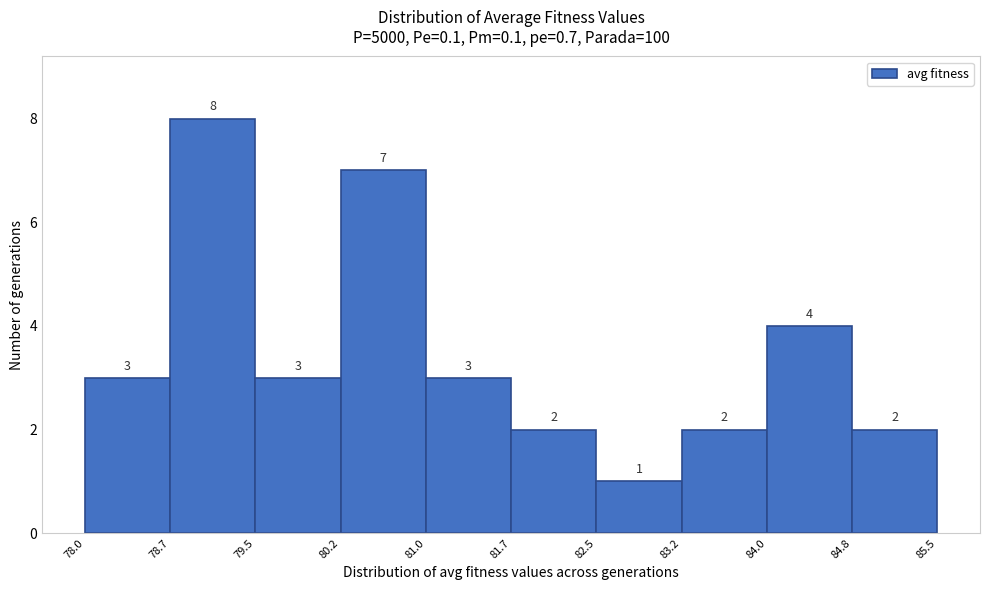

Reading left to right, transcribe this chart: for each bar, give the range it covers on the x-axis and its height.

78.0 to 78.7: 3
78.7 to 79.5: 8
79.5 to 80.2: 3
80.2 to 81.0: 7
81.0 to 81.7: 3
81.7 to 82.5: 2
82.5 to 83.2: 1
83.2 to 84.0: 2
84.0 to 84.8: 4
84.8 to 85.5: 2